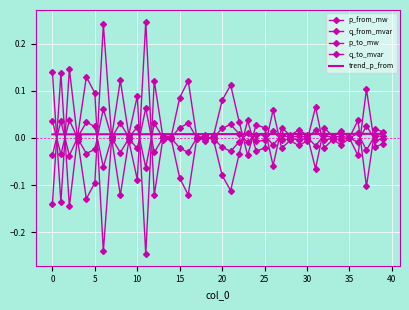

Rank the series by their maximum value, from lowest to highest.

trend_p_from, q_from_mvar, q_to_mvar, p_from_mw, p_to_mw